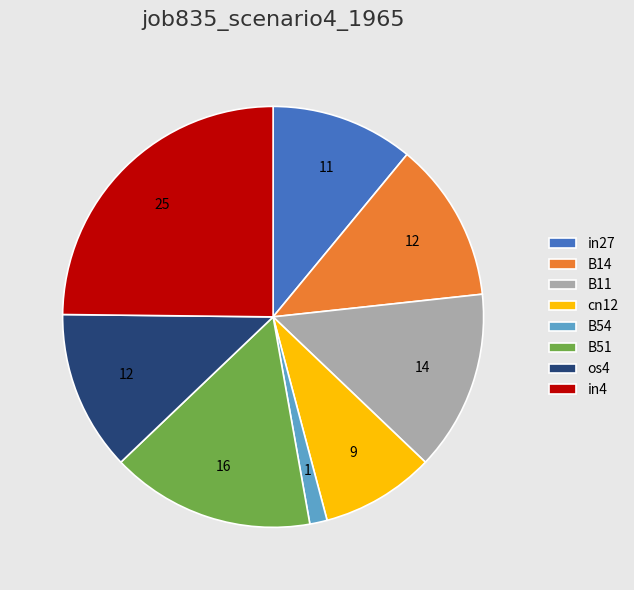

Which has a higher value, cn12 or B11?

B11